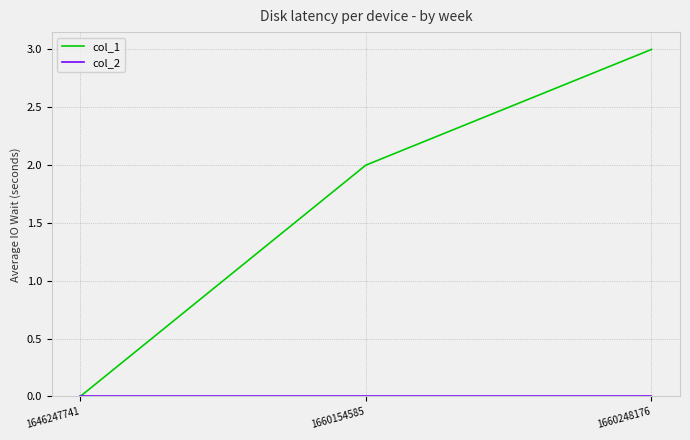

The value of col_1 at 1660154585 is 2. True or false?

True